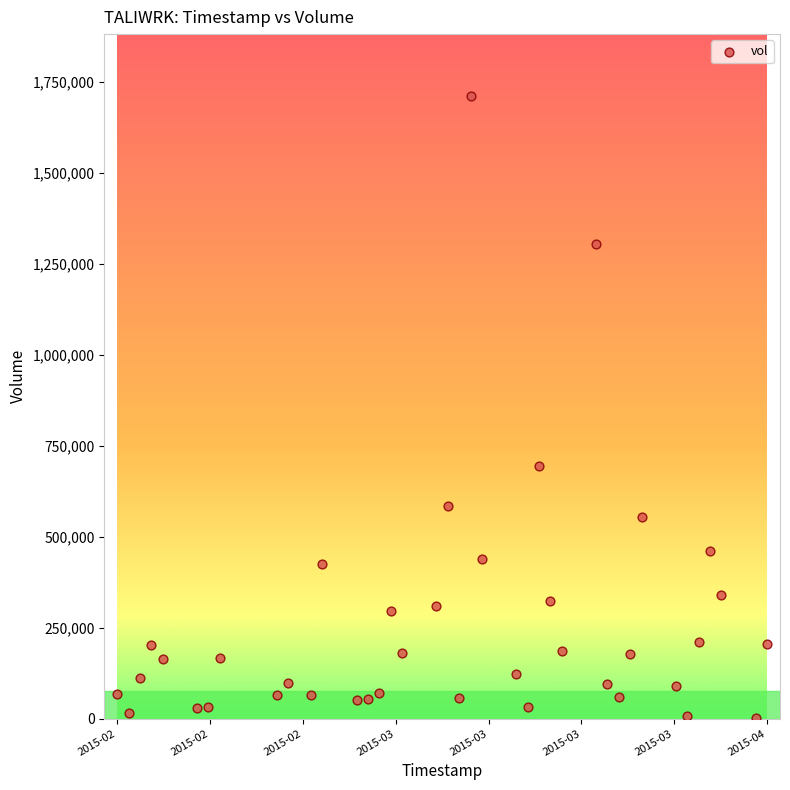

What is the range of X values (max minus min)?

4924800